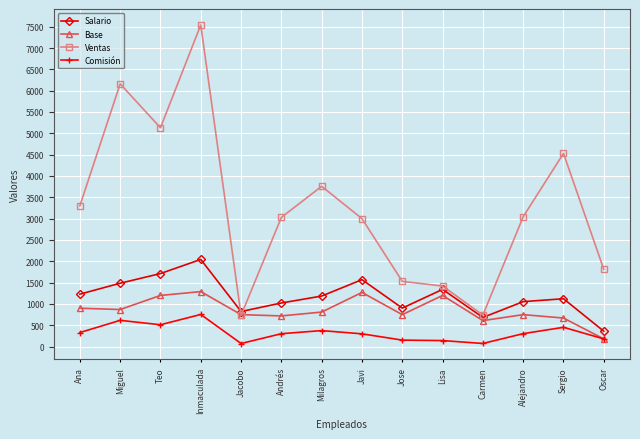

What is the label of the 7th point from the right?

Javi